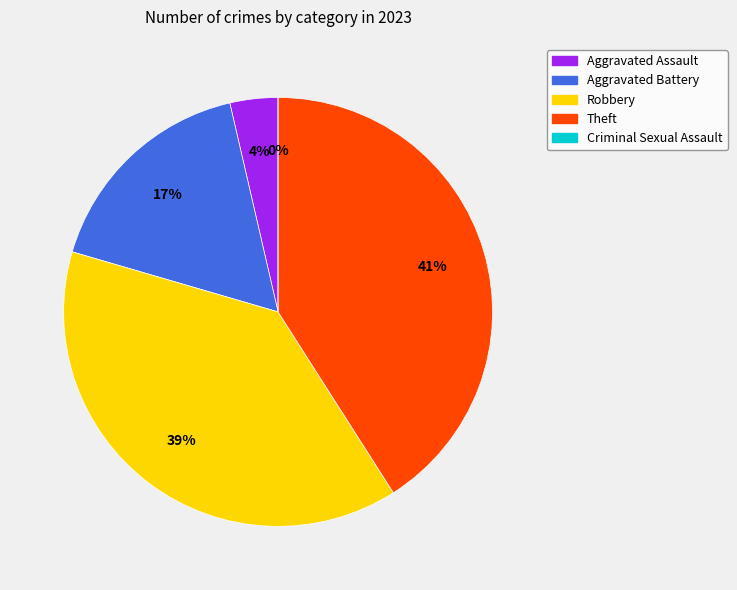

The Theft slice represents 41% of the pie. True or false?

True